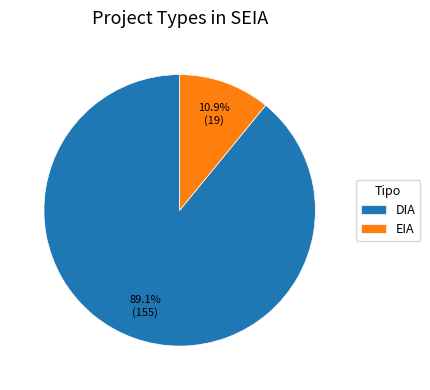

What percentage do EIA and DIA together represent?

100.0%